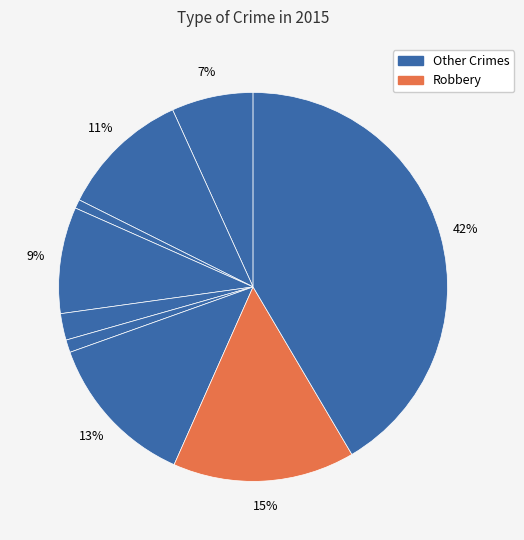

How many slices are in this pie chart?

9